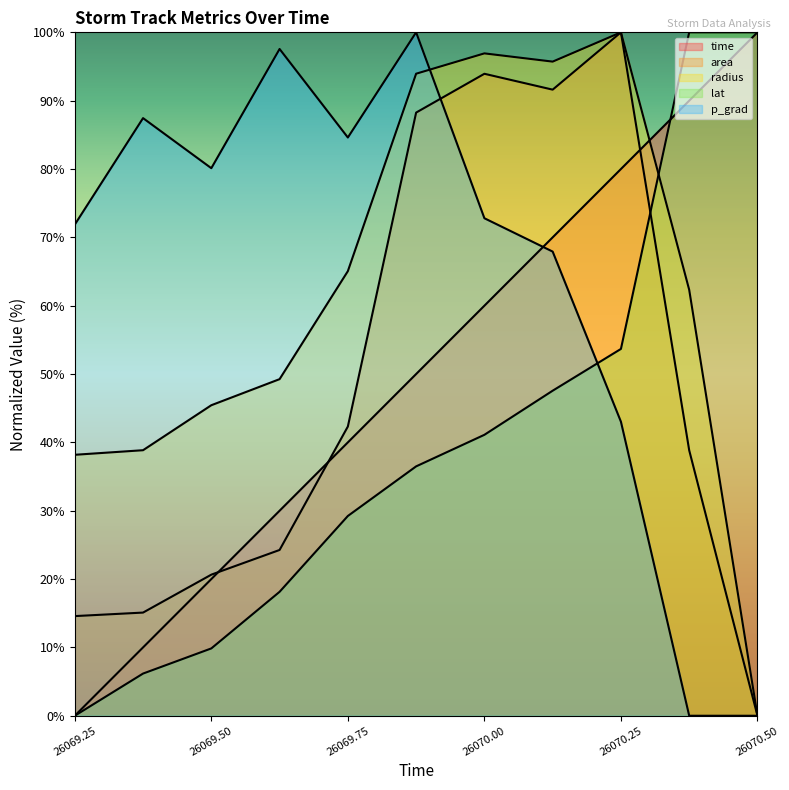

Between 26070.125 and 26069.875, which is larger?

26070.125